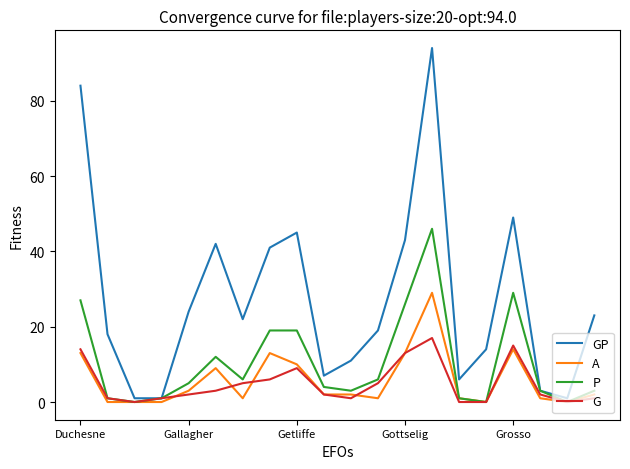

What is the highest value of the A series?

29